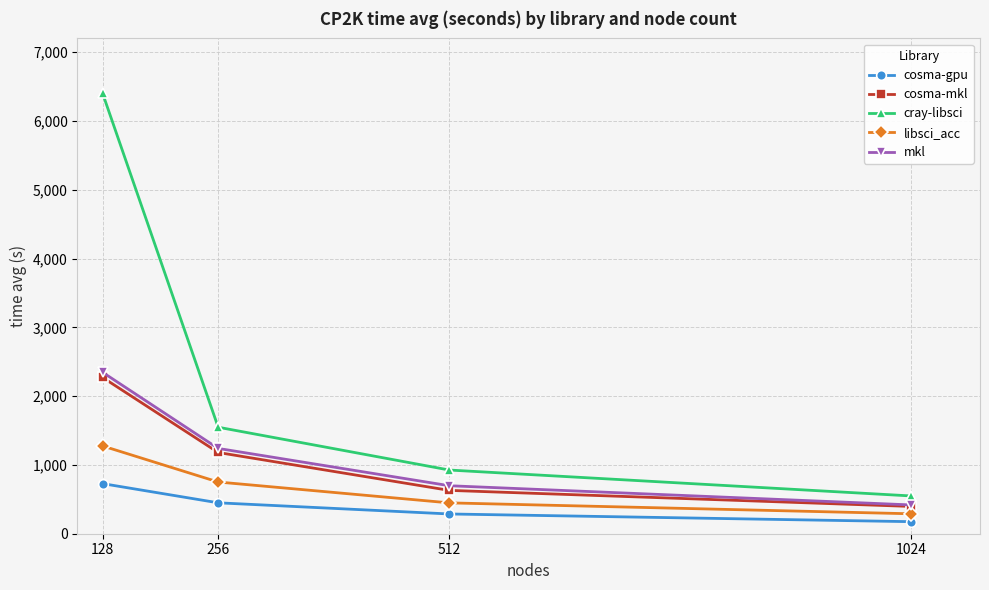

At which category is the sum across all series the highest?

128